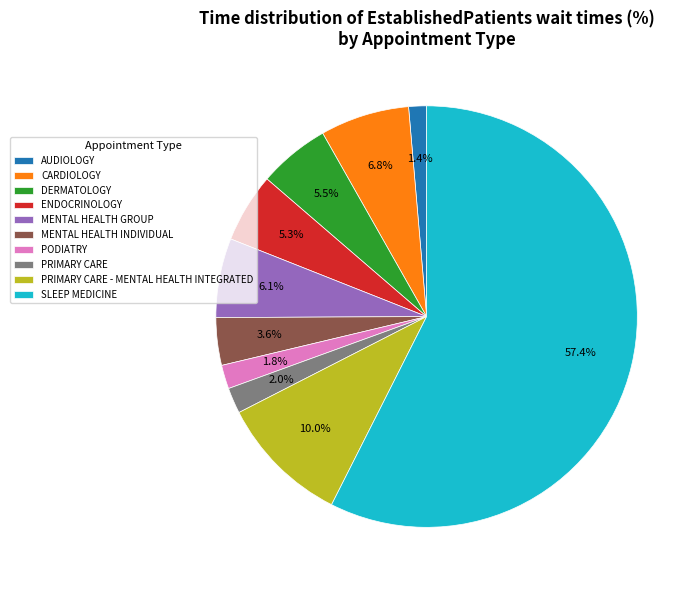

Does any single category account for the majority?

Yes